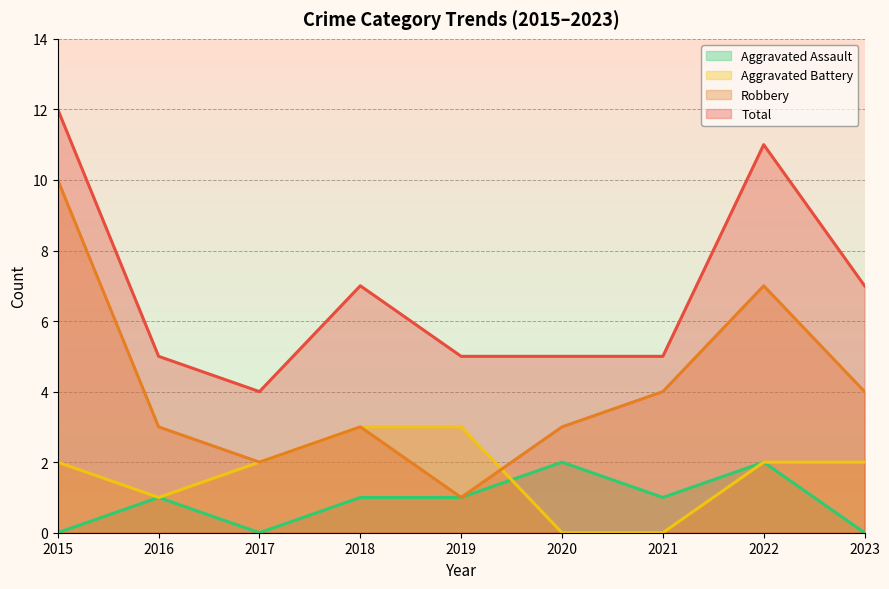

At which label does Aggravated Battery first exceed 2?

2018